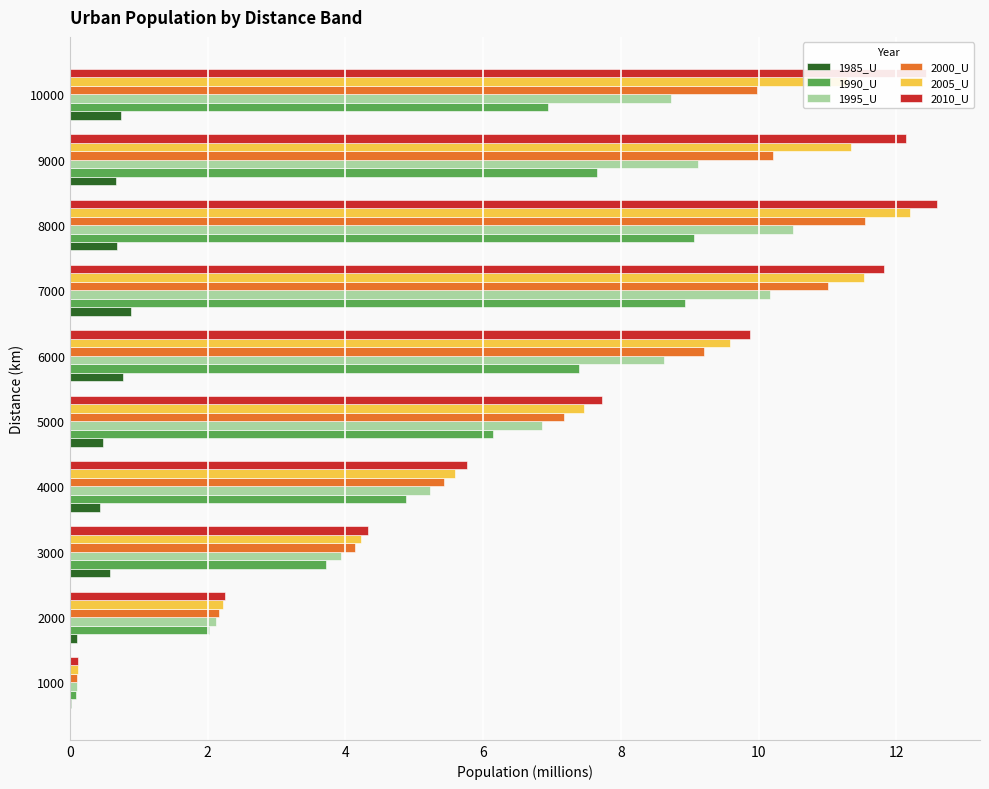

True or false: 1985_U has a value of 0.4 at 4000.

True